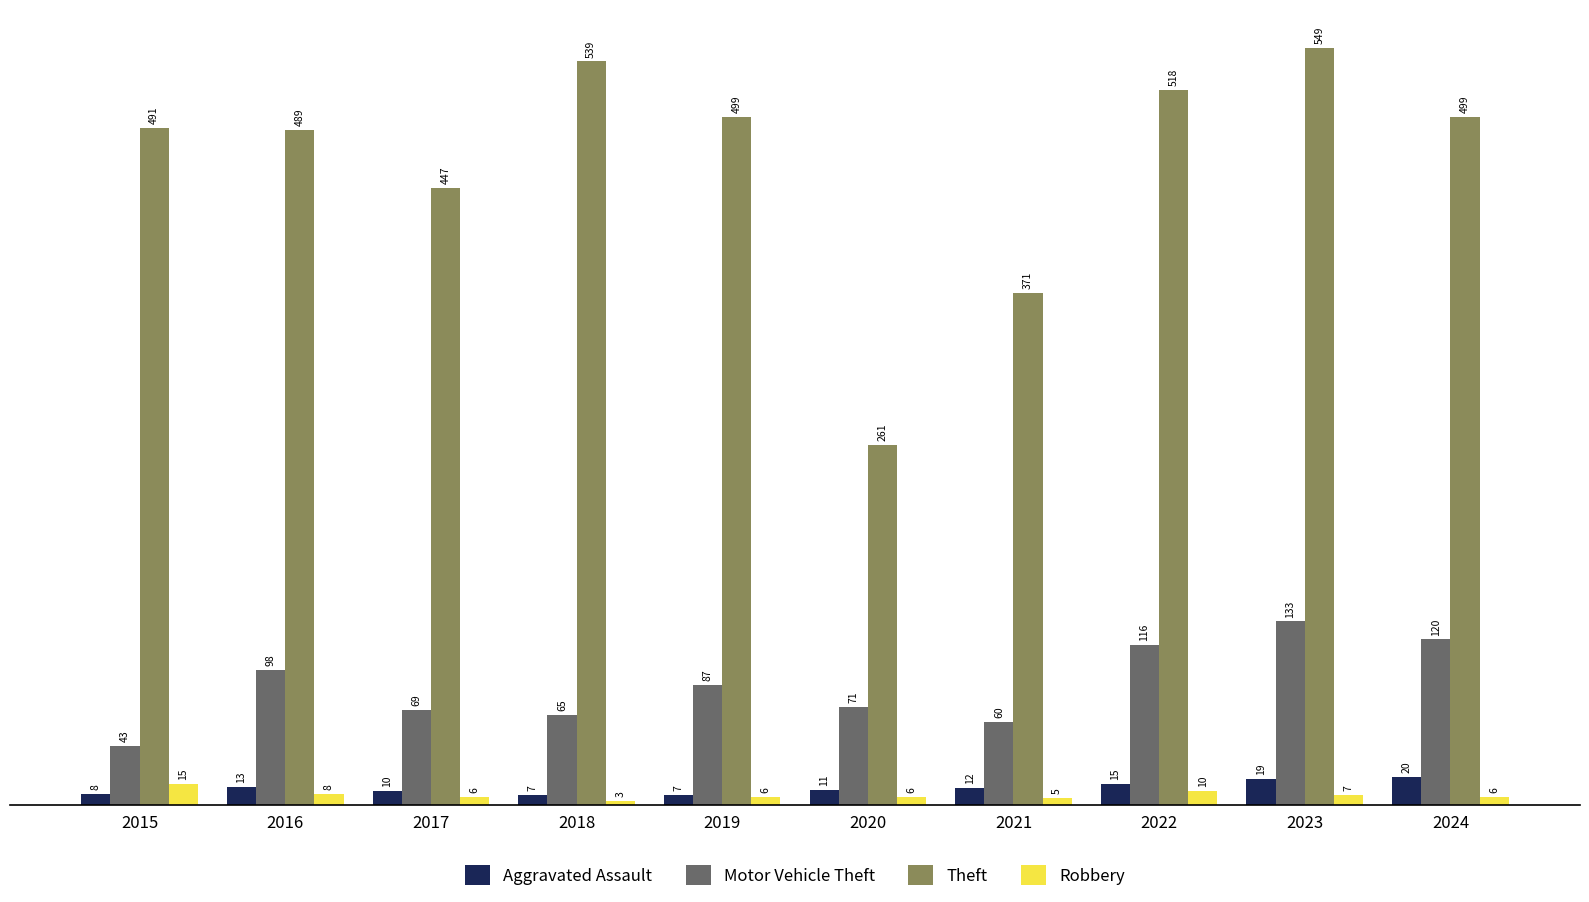

How many bars are there in total?

40